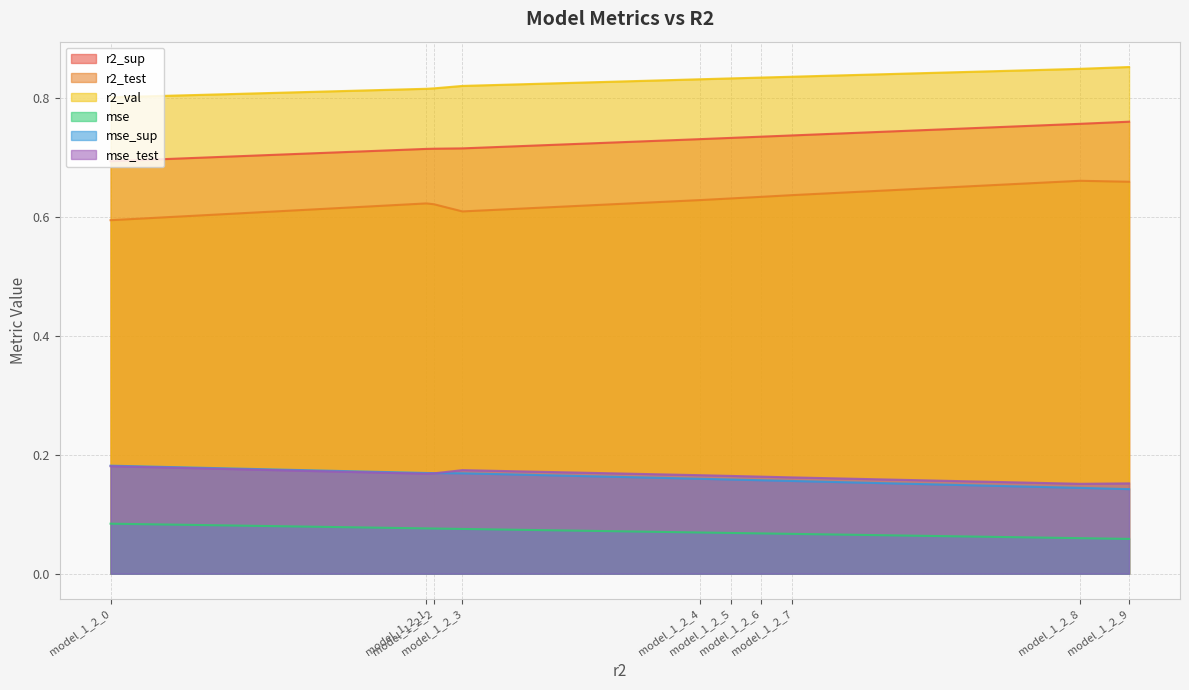

What is the highest value of the r2_test series?

0.7